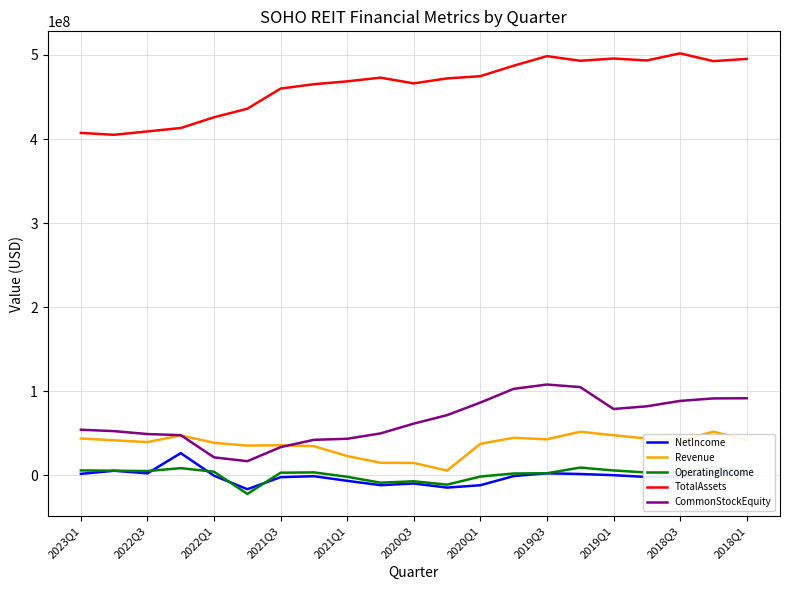

How many lines are shown in the chart?

5